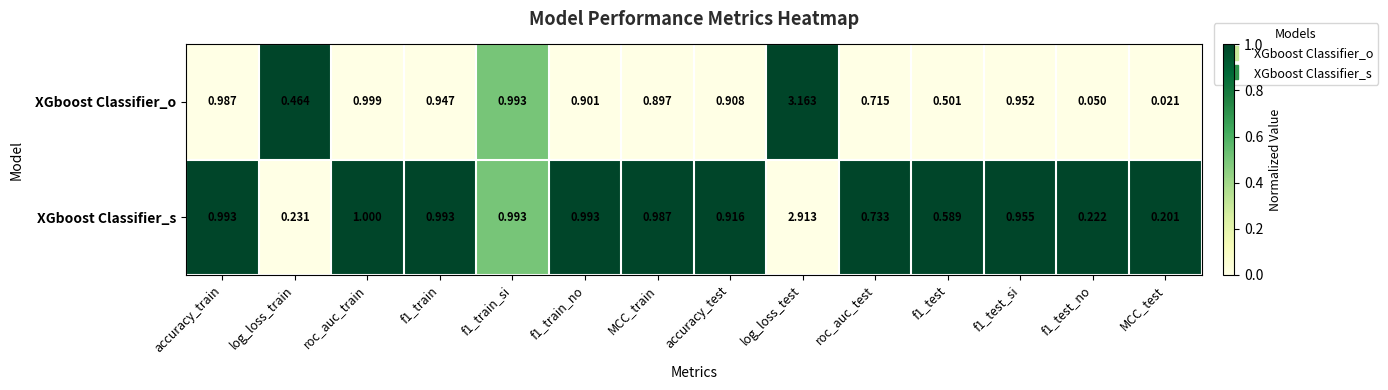

Where is XGboost Classifier_s nearest to the value 1?

roc_auc_train